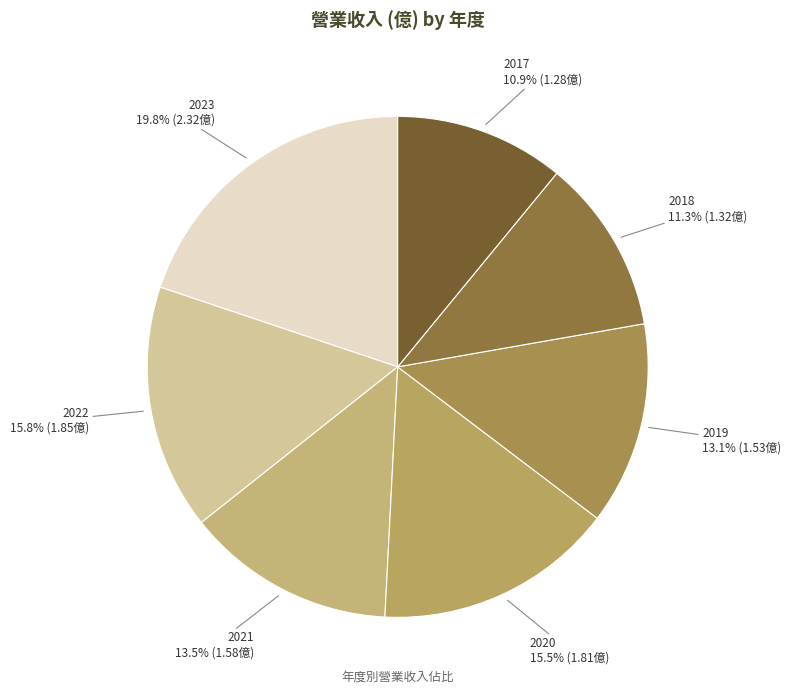

Combined, do 2020 and 2021 account for over 50%?

No